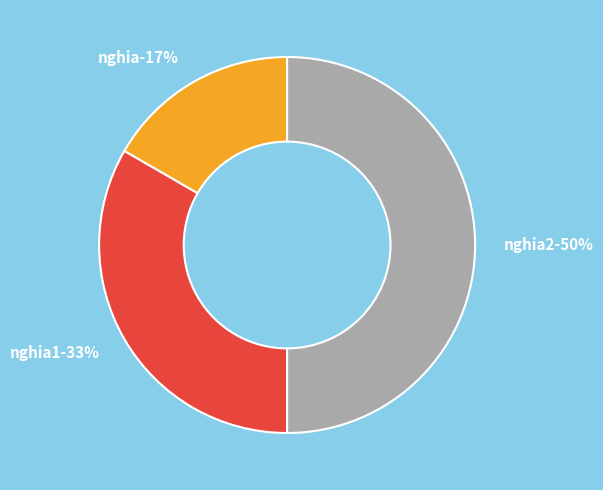

Do nghia and nghia1 together represent more than half of the pie?

No